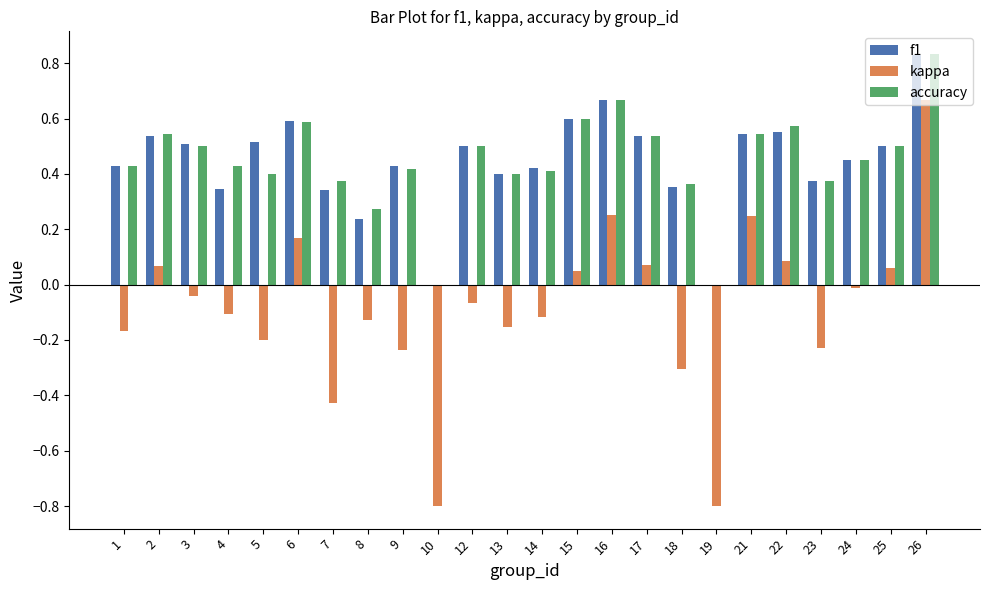

At which category does the chart reach its peak across all series?

26